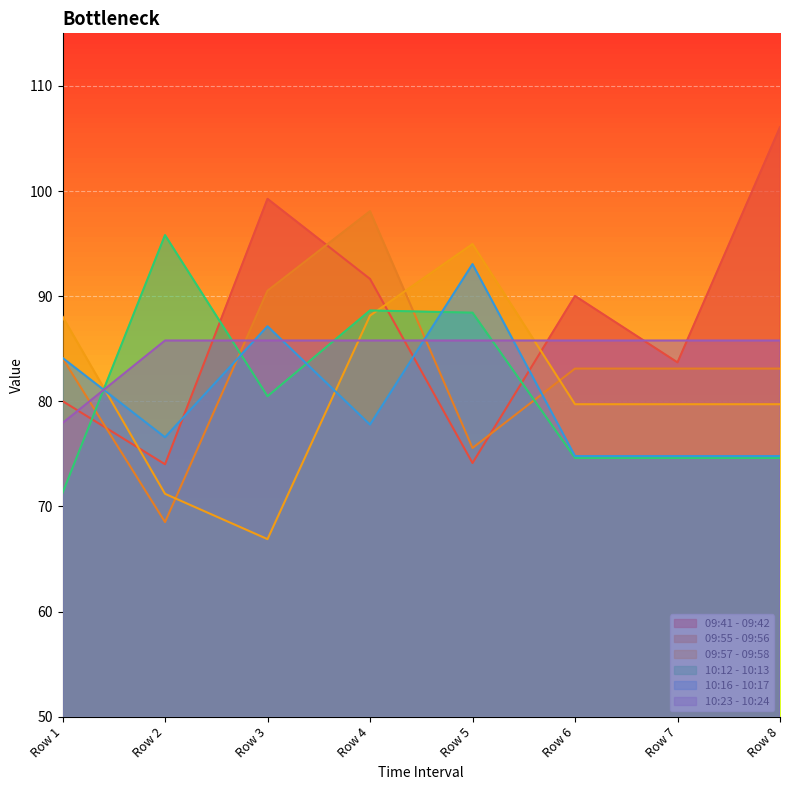

What is the minimum value for 10:23 - 10:24?

77.9